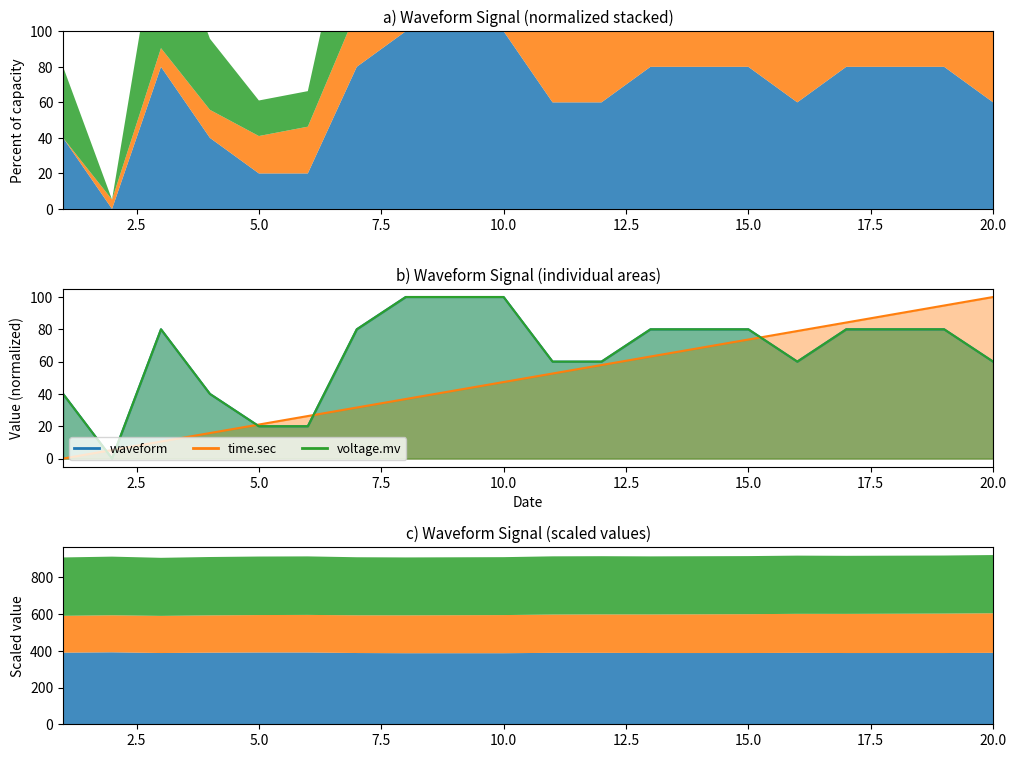

What is the average value of the time.sec series?

50.0